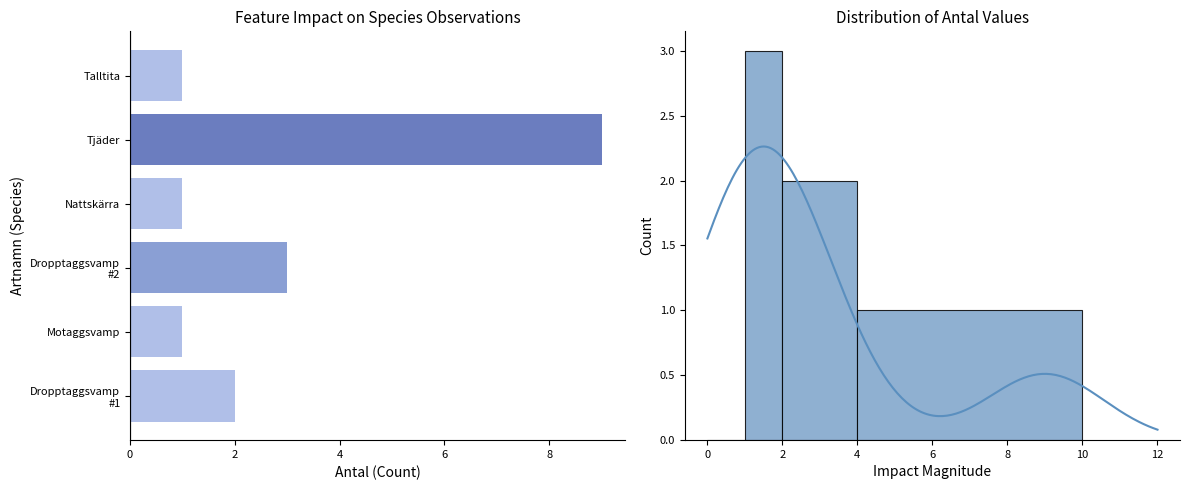

What is the ratio of the value at Dropptaggsvamp (2023-11-08 #2) to the value at Motaggsvamp (2023-11-08)?

3.0